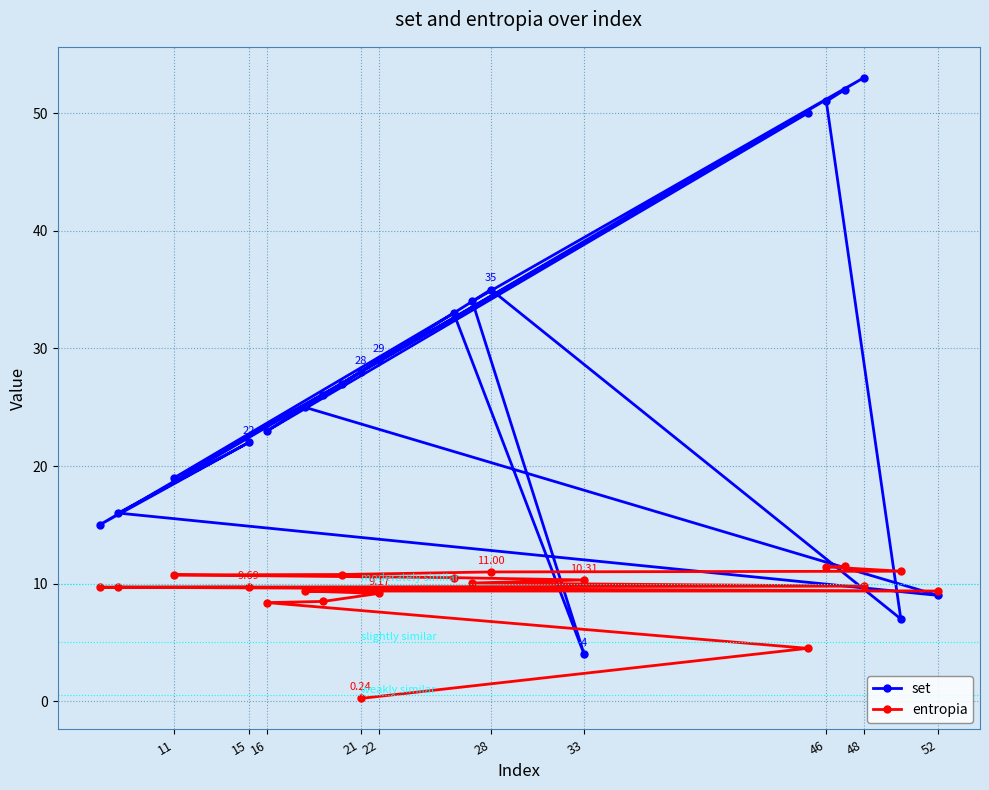

At which label does set reach its minimum?

33